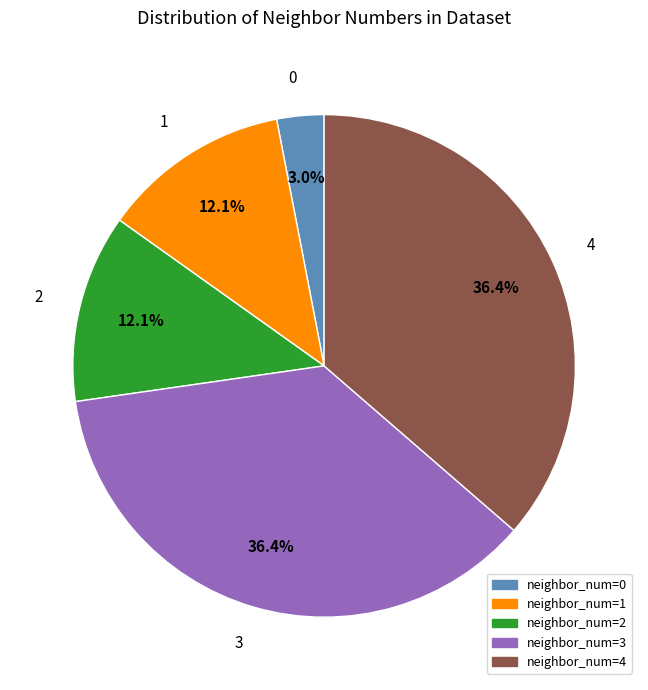

To the nearest percent, what percentage of the pie is 2?

12%